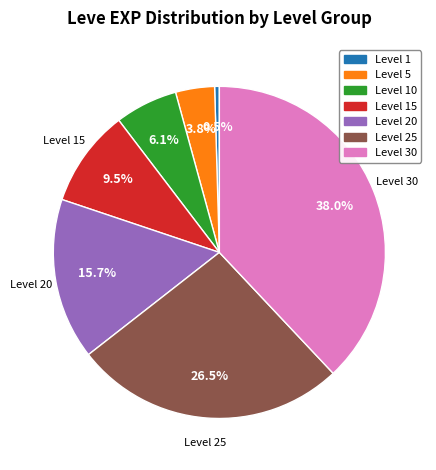

Does any single category account for the majority?

No